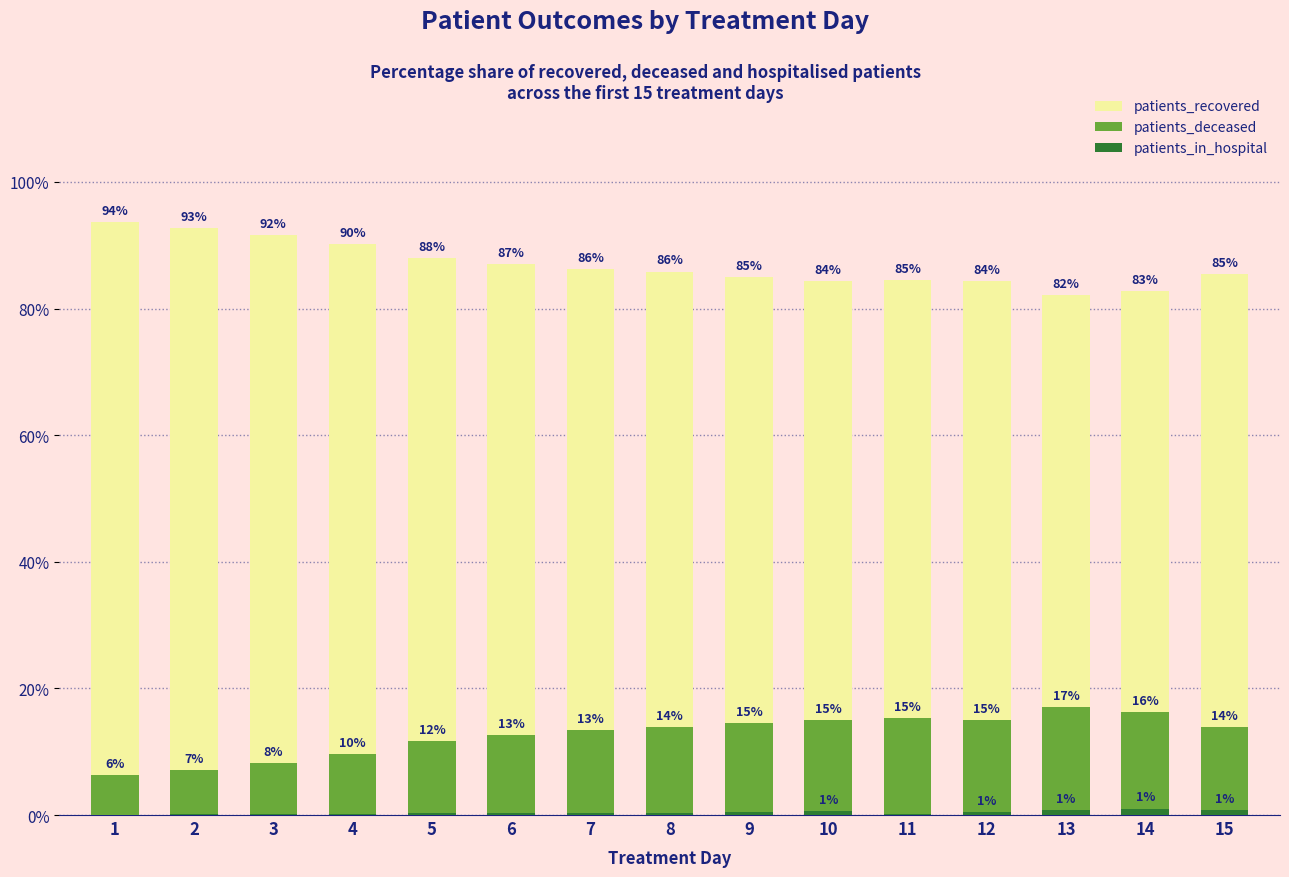

What is the difference between the second highest and second lowest values in the patients_recovered series?

9.9